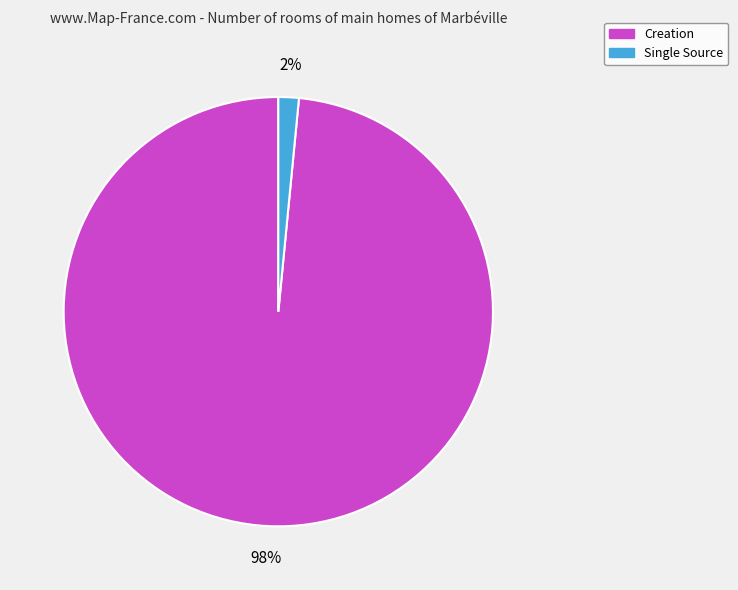

Which has a higher value, Creation or Single Source?

Creation